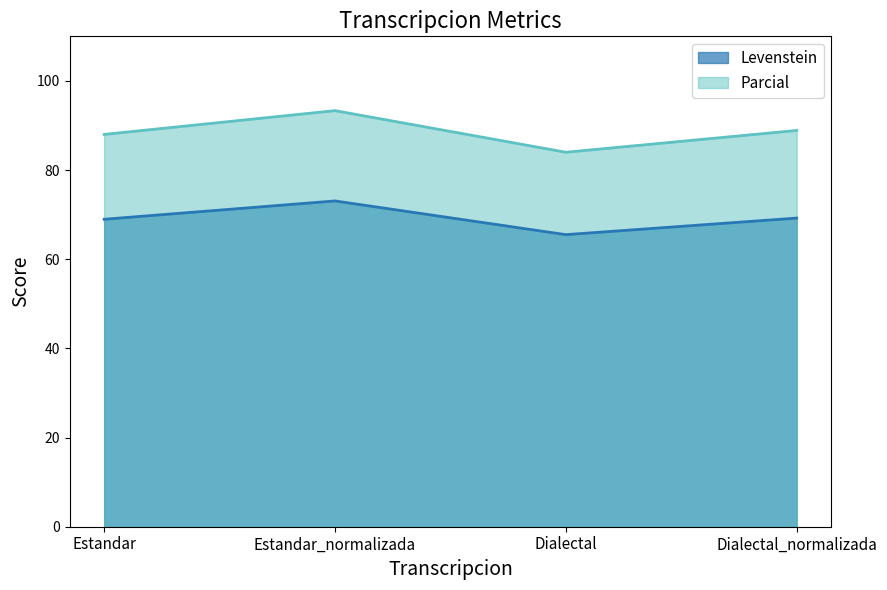

What position from the left is Dialectal?

3